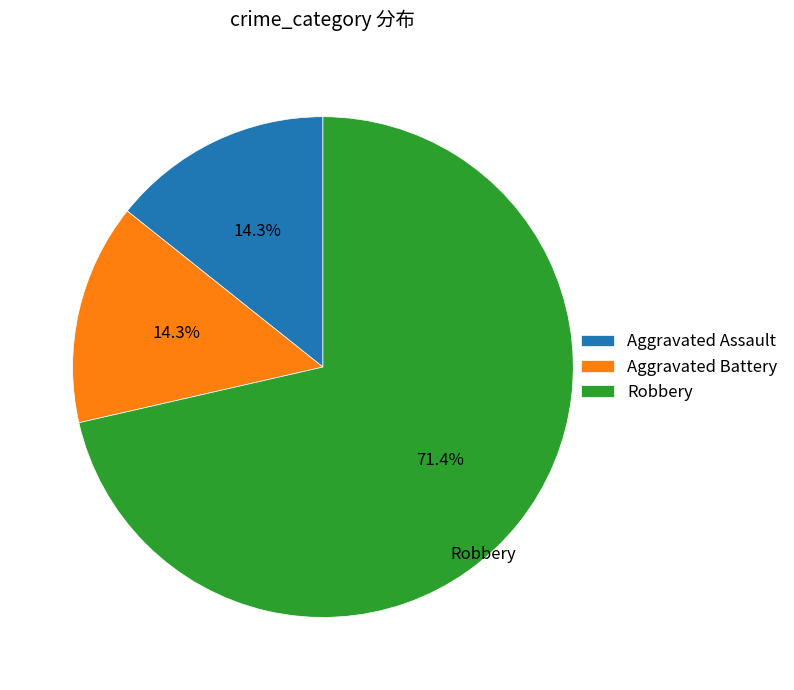

To the nearest percent, what is the combined percentage of Aggravated Battery and Robbery?

86%